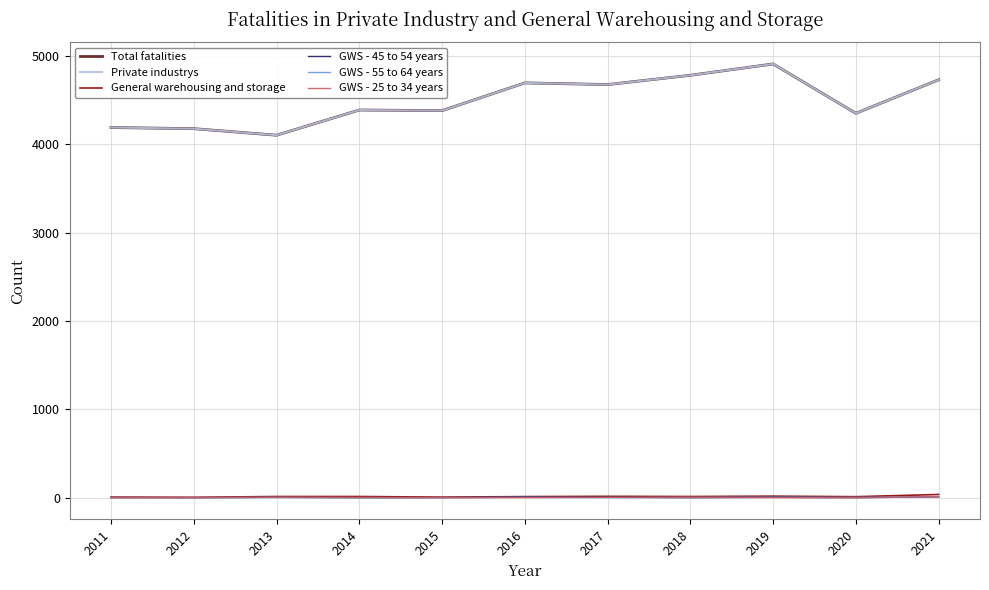

Does the chart display data point markers on the line(s)?

No